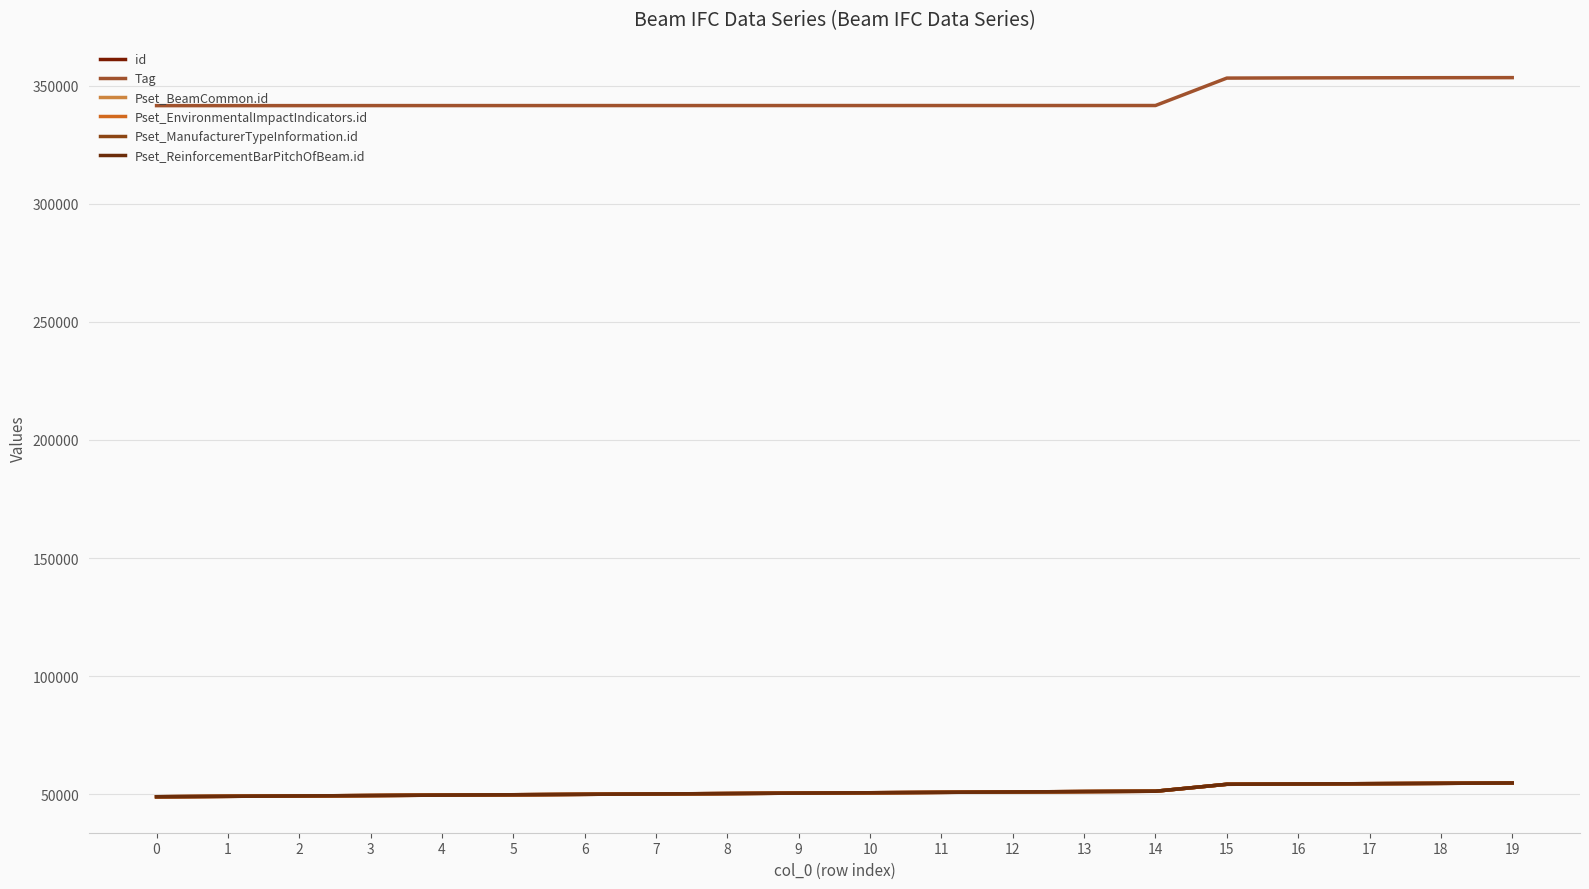

What is the value of the id point at the 14th from the left?

51115